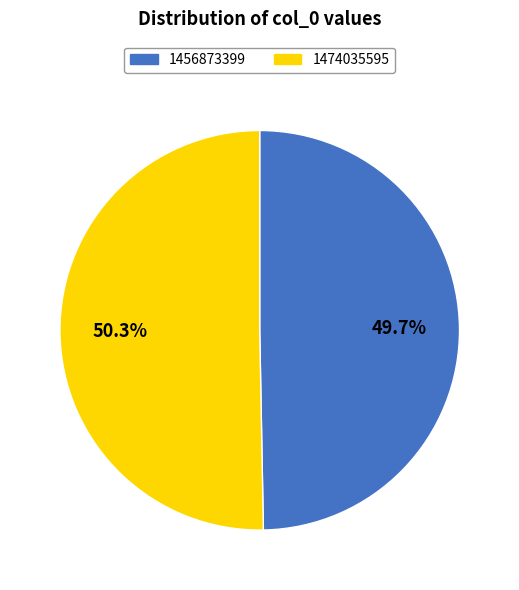

Rank the categories by value from highest to lowest.

1474035595, 1456873399